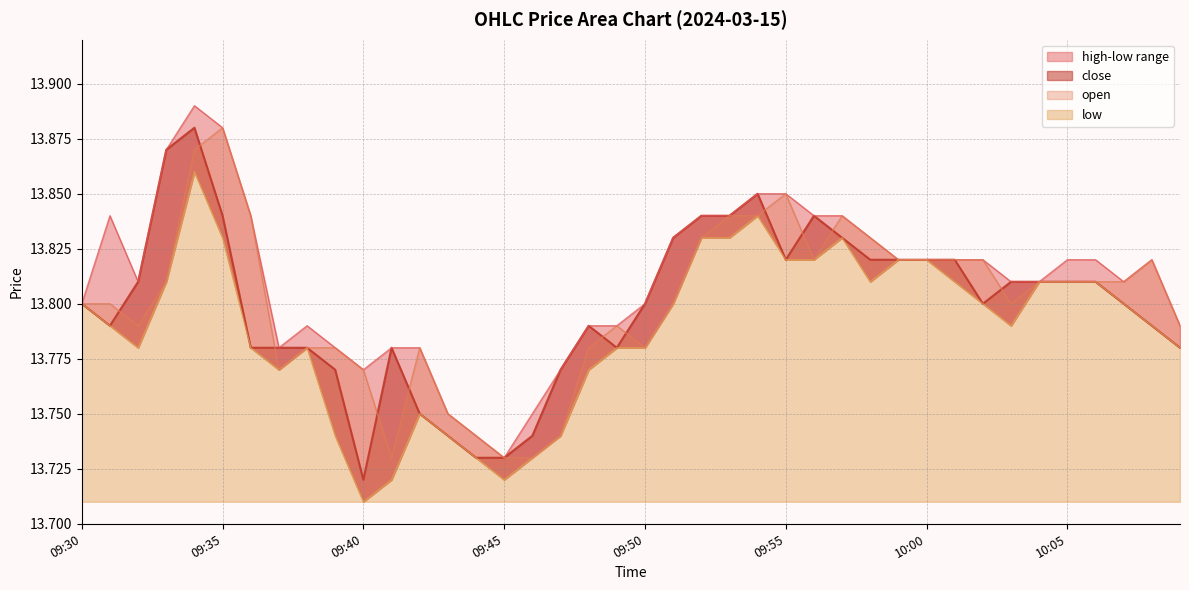

What is the sum of the low values at 09:38 and 09:54?

27.6